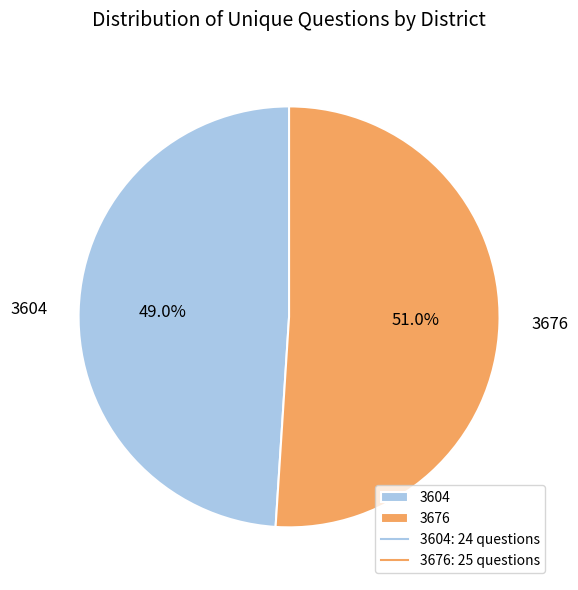

To the nearest percent, what percentage of the pie is 3604?

49%